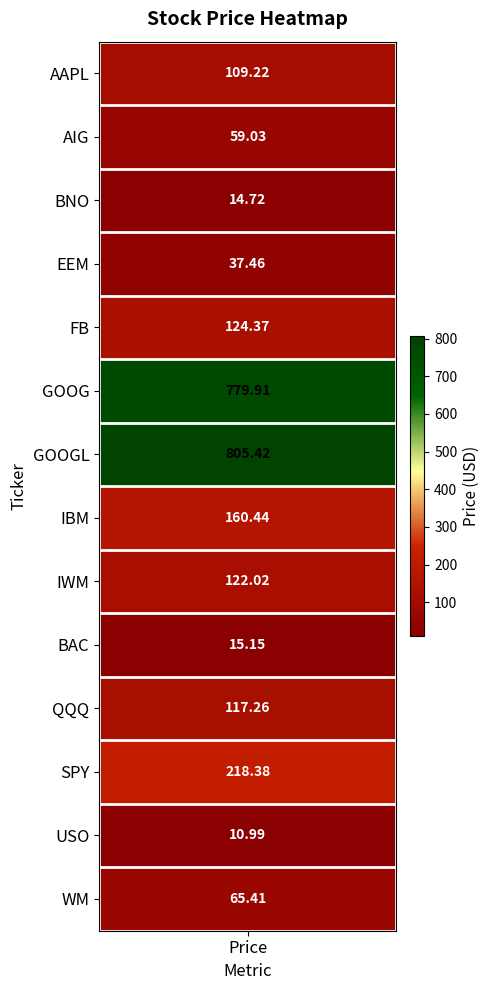

Approximately how many times larger is the value at QQQ compared to IBM?

0.7